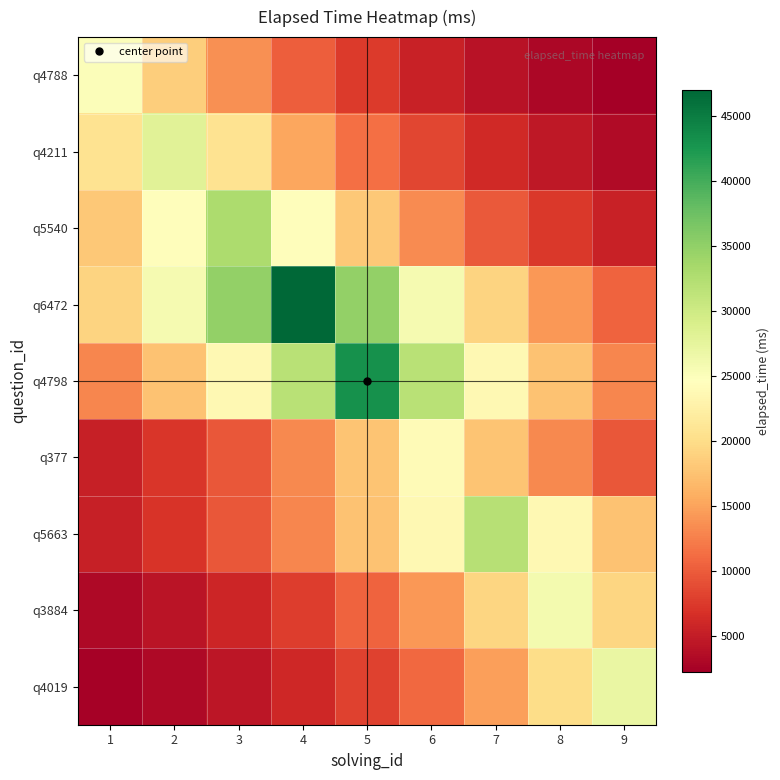

Reading left to right, what are all the values shown in this chart?

q4788: 1=25000.0	2=18520.5	3=13720.3	4=10164.2	5=7529.9	6=5578.3	7=4132.5	8=3061.4	9=2267.9
q4211: 1=20742.9	2=28000.0	3=20742.9	4=15366.7	5=11384.0	6=8433.4	7=6247.6	8=4628.4	9=3428.8
q5540: 1=18110.8	2=24447.0	3=33000.0	4=24447.0	5=18110.8	6=13416.8	7=9939.4	8=7363.3	9=5454.9
q6472: 1=19108.8	2=25794.1	3=34818.5	4=47000.0	5=34818.5	6=25794.1	7=19108.8	8=14156.1	9=10487.1
q4798: 1=12951.4	2=17482.5	3=23598.9	4=31855.2	5=43000.0	6=31855.2	7=23598.9	8=17482.5	9=12951.4
q377: 1=5355.1	2=7228.7	3=9757.7	4=13171.5	5=17779.6	6=24000.0	7=17779.6	8=13171.5	9=9757.7
q5663: 1=5289.6	2=7140.2	3=9638.2	4=13010.2	5=17562.0	6=23706.2	7=32000.0	8=23706.2	9=17562.0
q3884: 1=3183.9	2=4297.8	3=5801.4	4=7831.0	5=10570.8	6=14269.1	7=19261.3	8=26000.0	9=19261.3
q4019: 1=2449.4	2=3306.3	3=4463.1	4=6024.5	5=8132.2	6=10977.4	7=14817.9	8=20002.1	9=27000.0